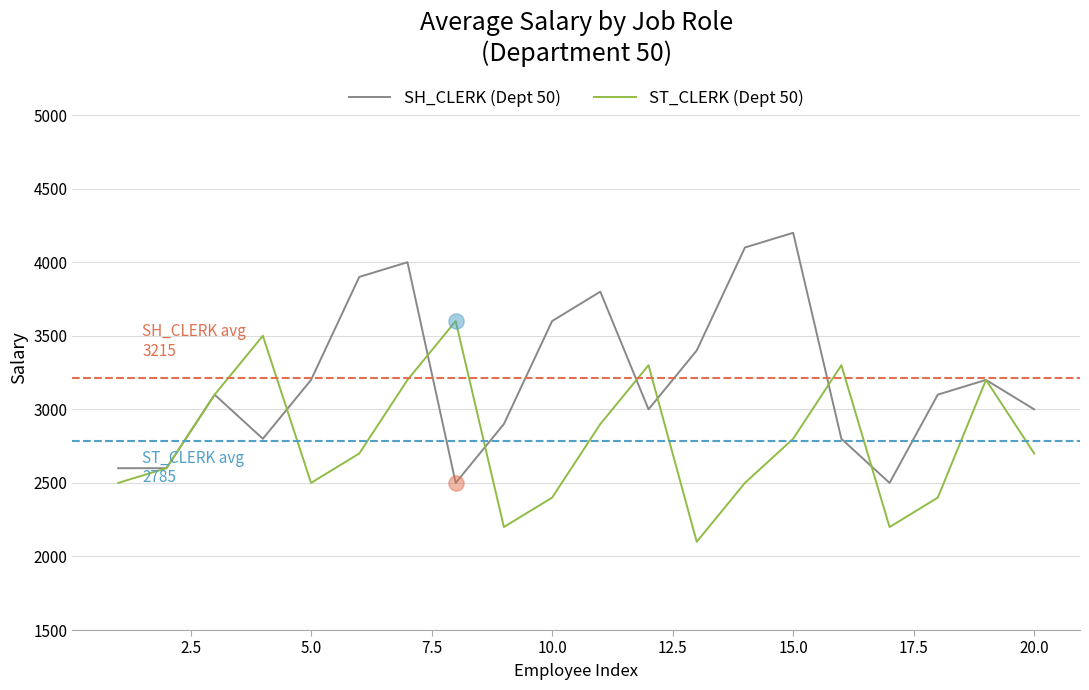

What is the minimum value for SH_CLERK (Dept 50)?

2500